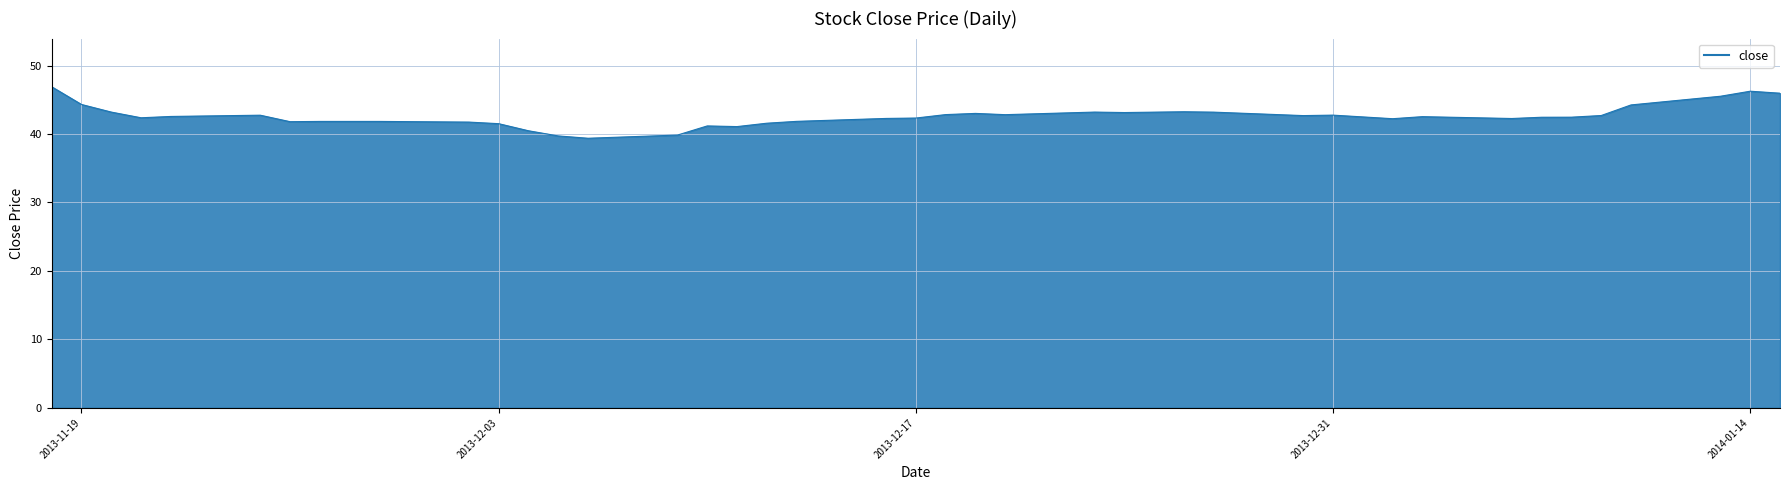

What is the difference between the second highest and second lowest values?

6.5